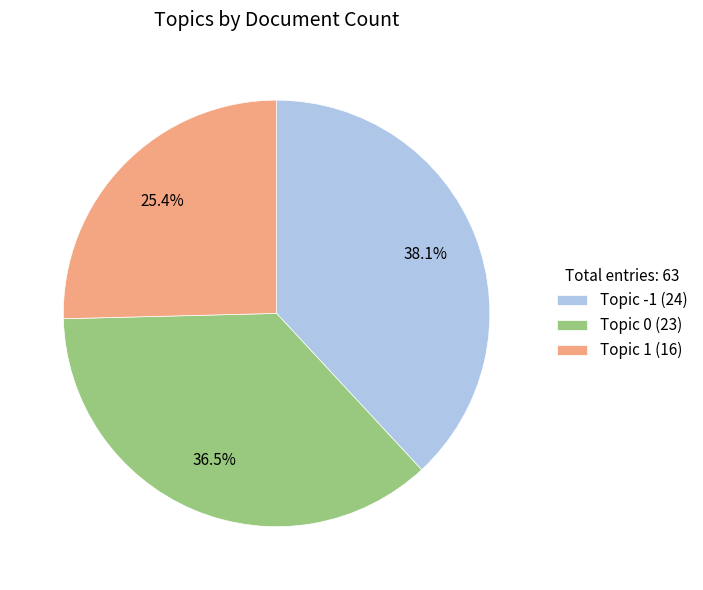

Approximately how many times larger is the value at Topic 1 (16) compared to Topic -1 (24)?

0.7